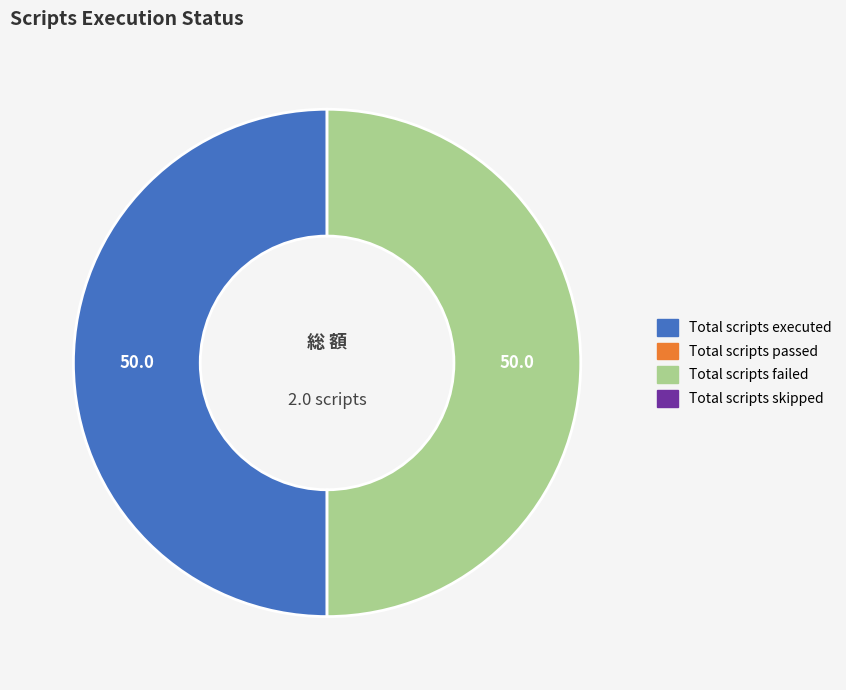

How many slices are in this pie chart?

2